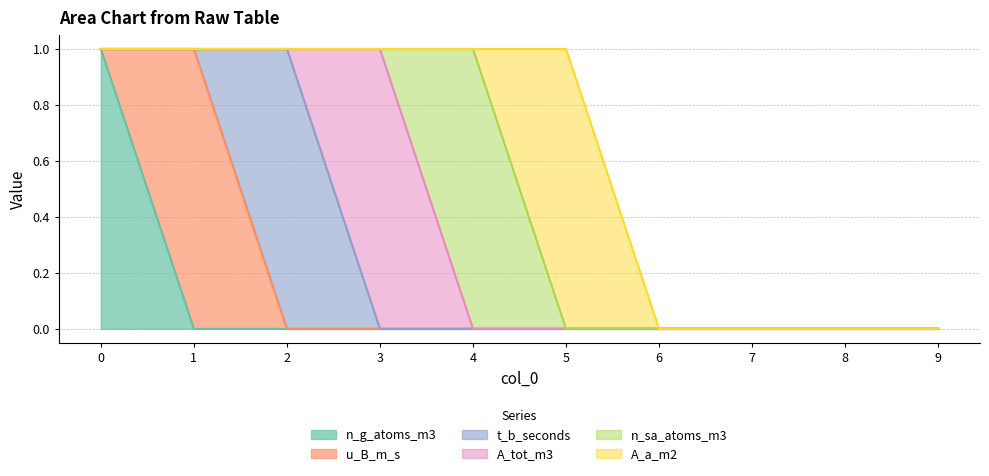

True or false: n_sa_atoms_m3 has more than 1 points higher than both neighbors.

False